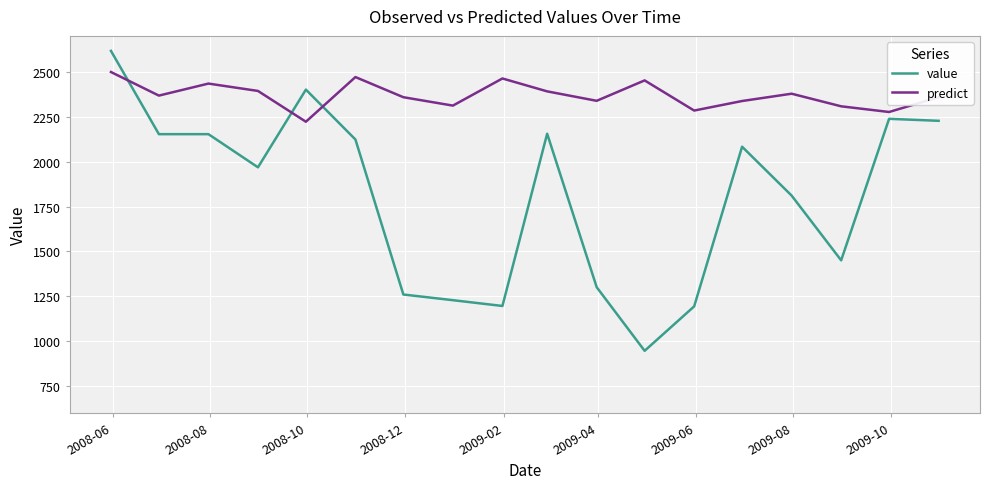

What is the minimum value shown in the chart?

946.4